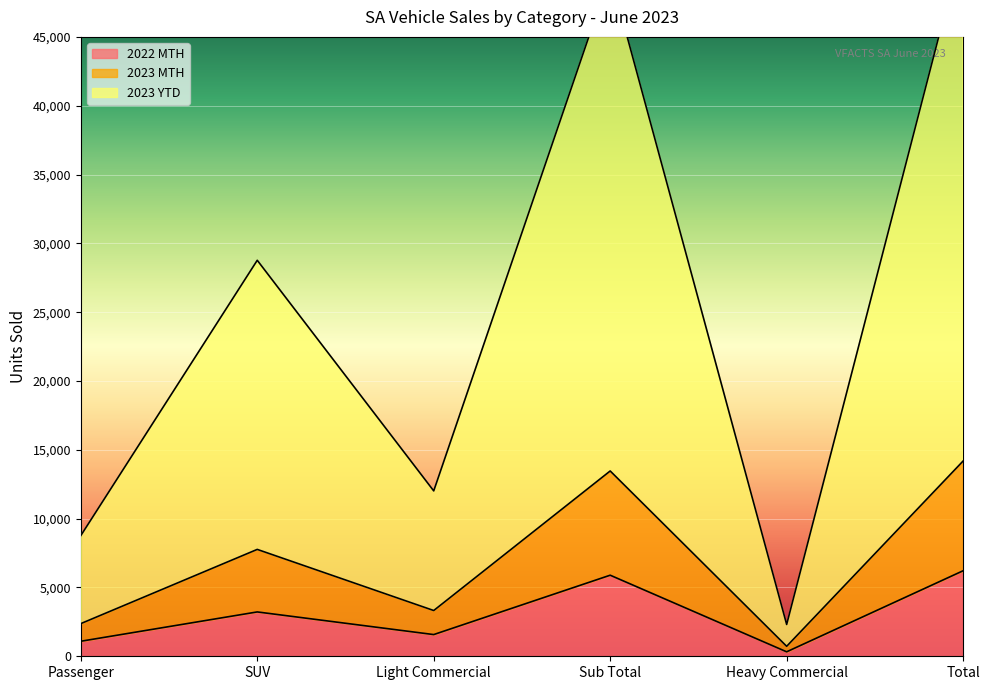

What position from the left is SUV?

2